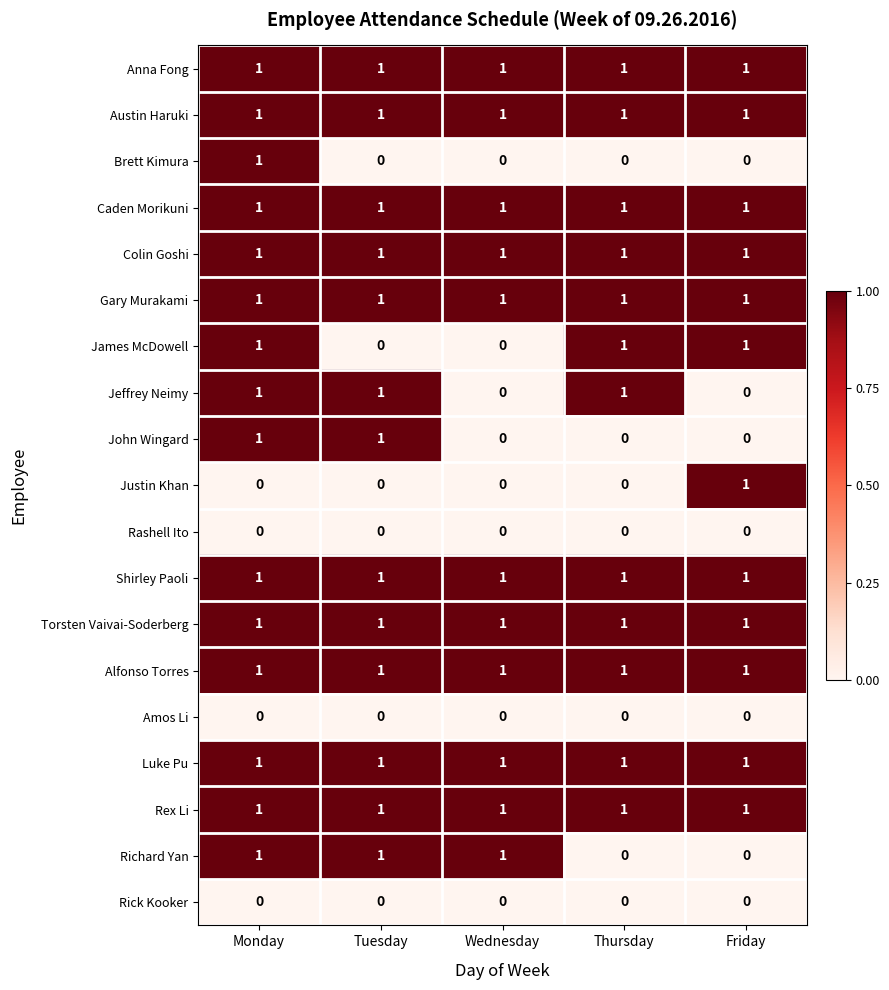

What is the sum of all Austin Haruki values?

5